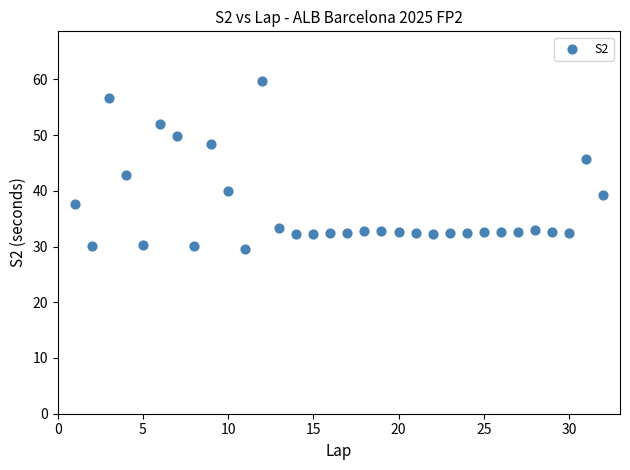

What is the range of X values (max minus min)?

31.0